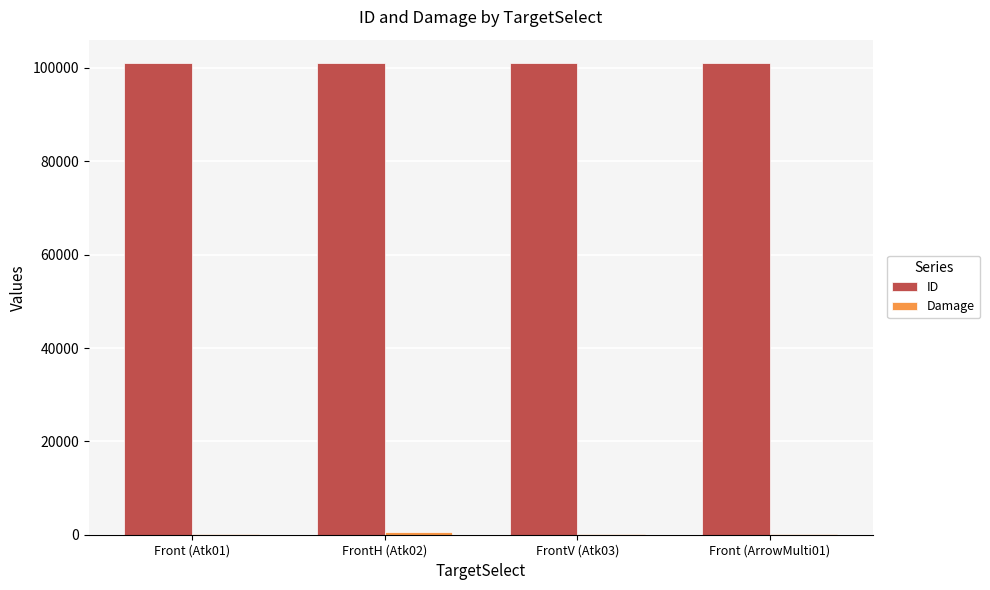

The value of ID at Front (Atk01) is 134608. True or false?

False